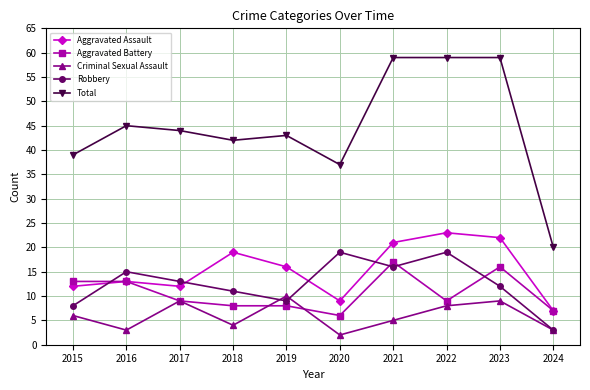

What is the minimum value shown in the chart?

2